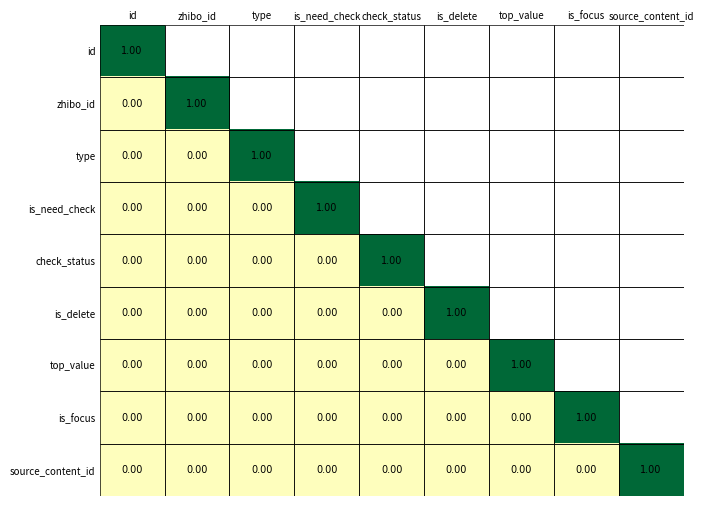

Which category has the highest value in the source_content_id series?

source_content_id